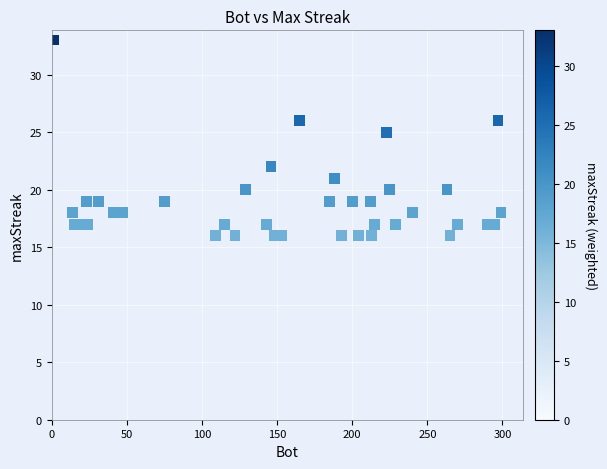

What Y value in the scatter plot is closest to 24?

25